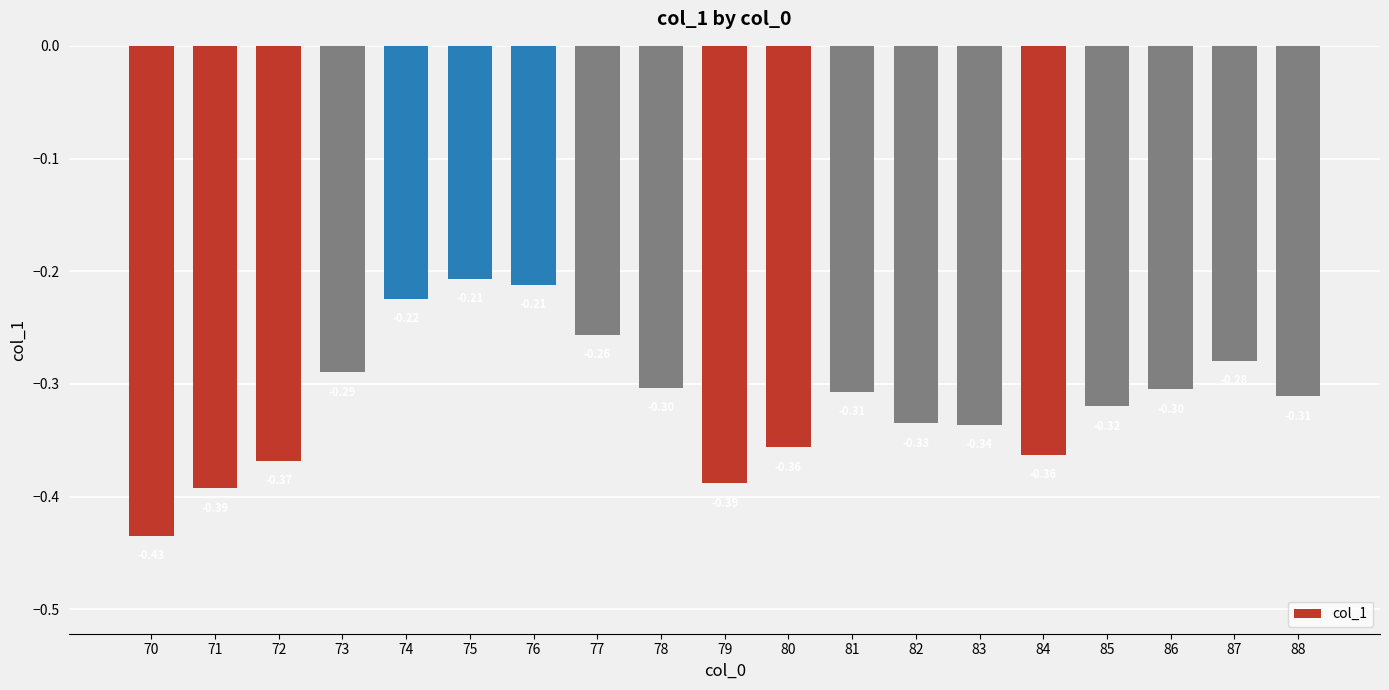

Between 83 and 70, which is larger?

83